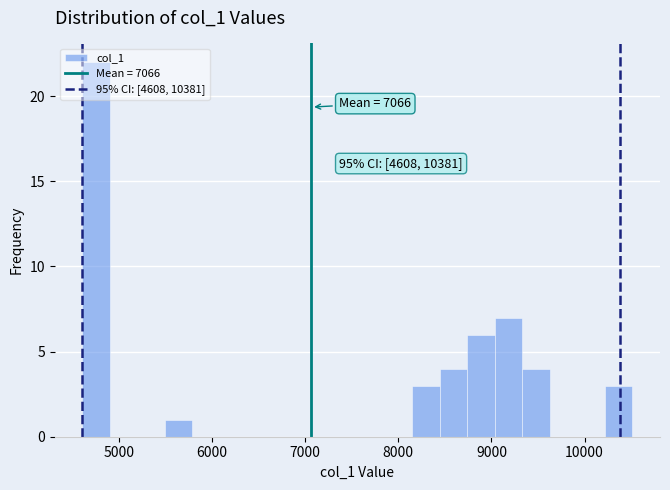

Around what value on the x-axis is the tallest bar? Give the approximate position of its centre, as read against the axis.

4800